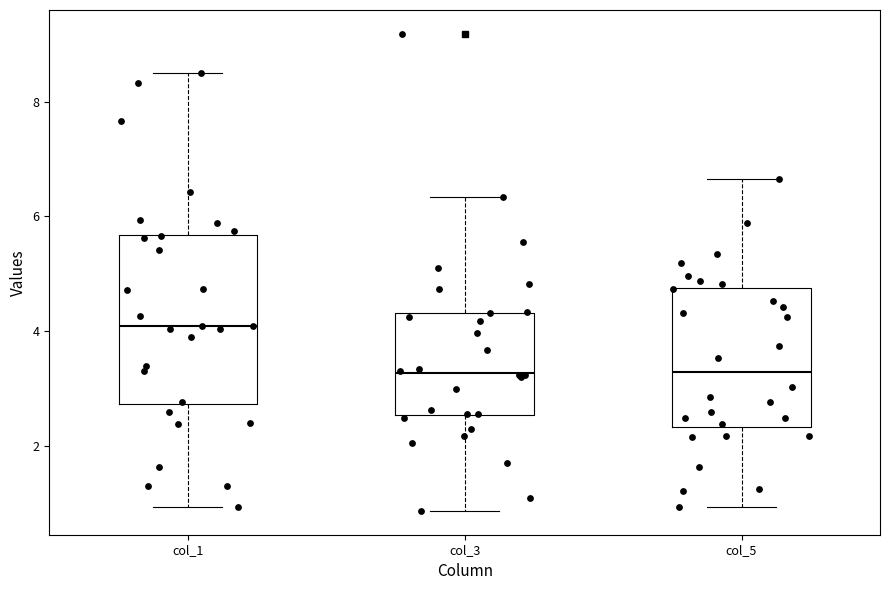

Reading left to right, read every box against the y-axis: the position of its median line, the range the box covers, and the ends of its whiskers. The values are not printed on the chart, so give them approximately, as read against the axis.

col_1: median 4.0, box 2.8 to 5.6, whiskers 1.0 to 8.4
col_3: median 3.2, box 2.6 to 4.4, whiskers 0.8 to 6.4
col_5: median 3.2, box 2.4 to 4.8, whiskers 1.0 to 6.6